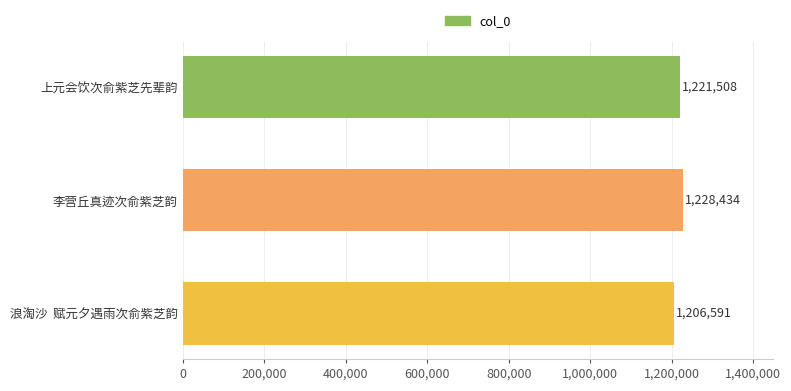

Count the values in the range 1206591 to 1228434.

3